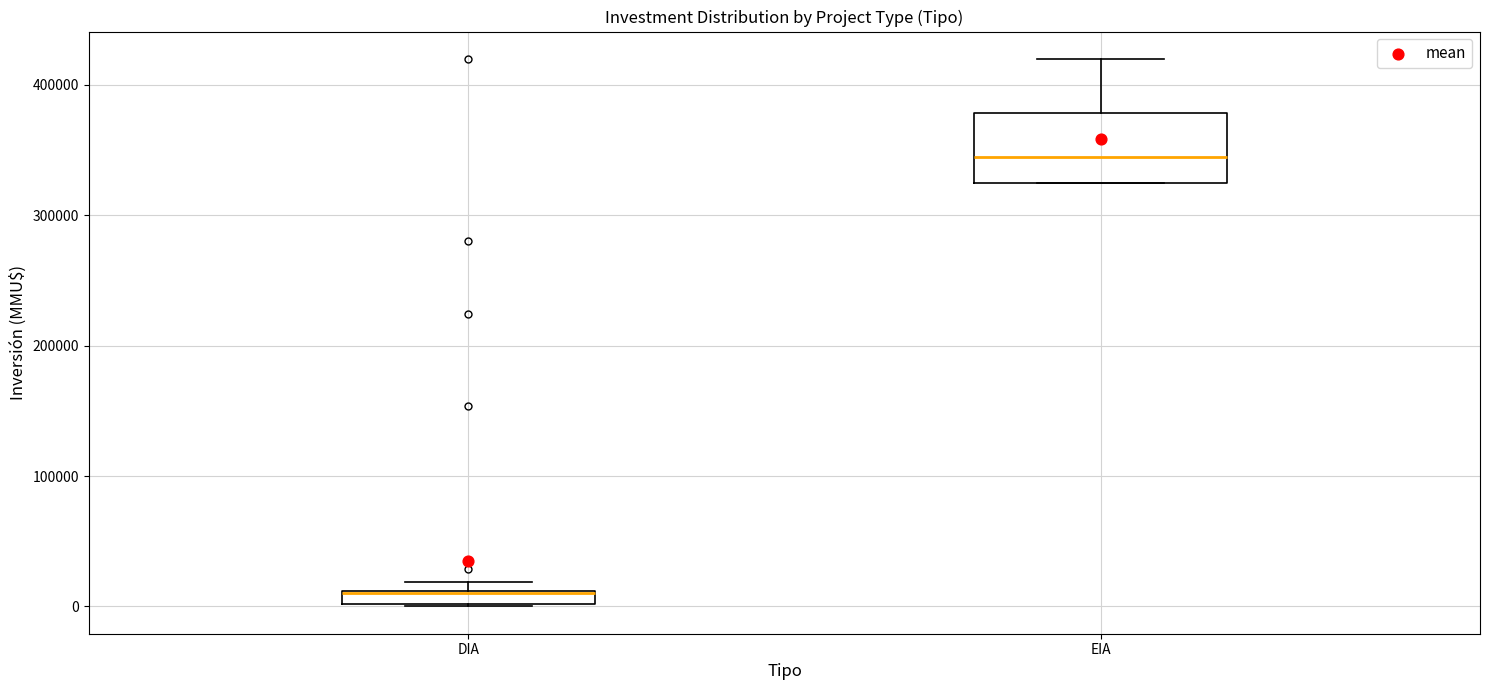

Which box is the tallest, from its lower edge to its upper edge?

EIA